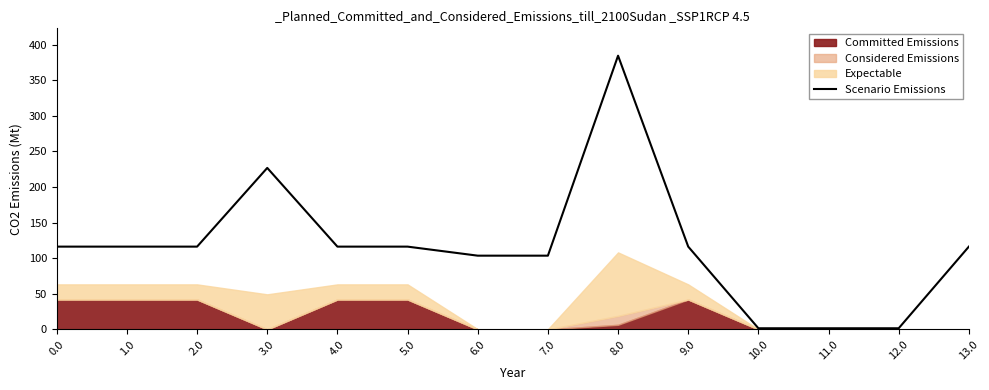

Is it true that the value at 7.0 is 103.5?

True